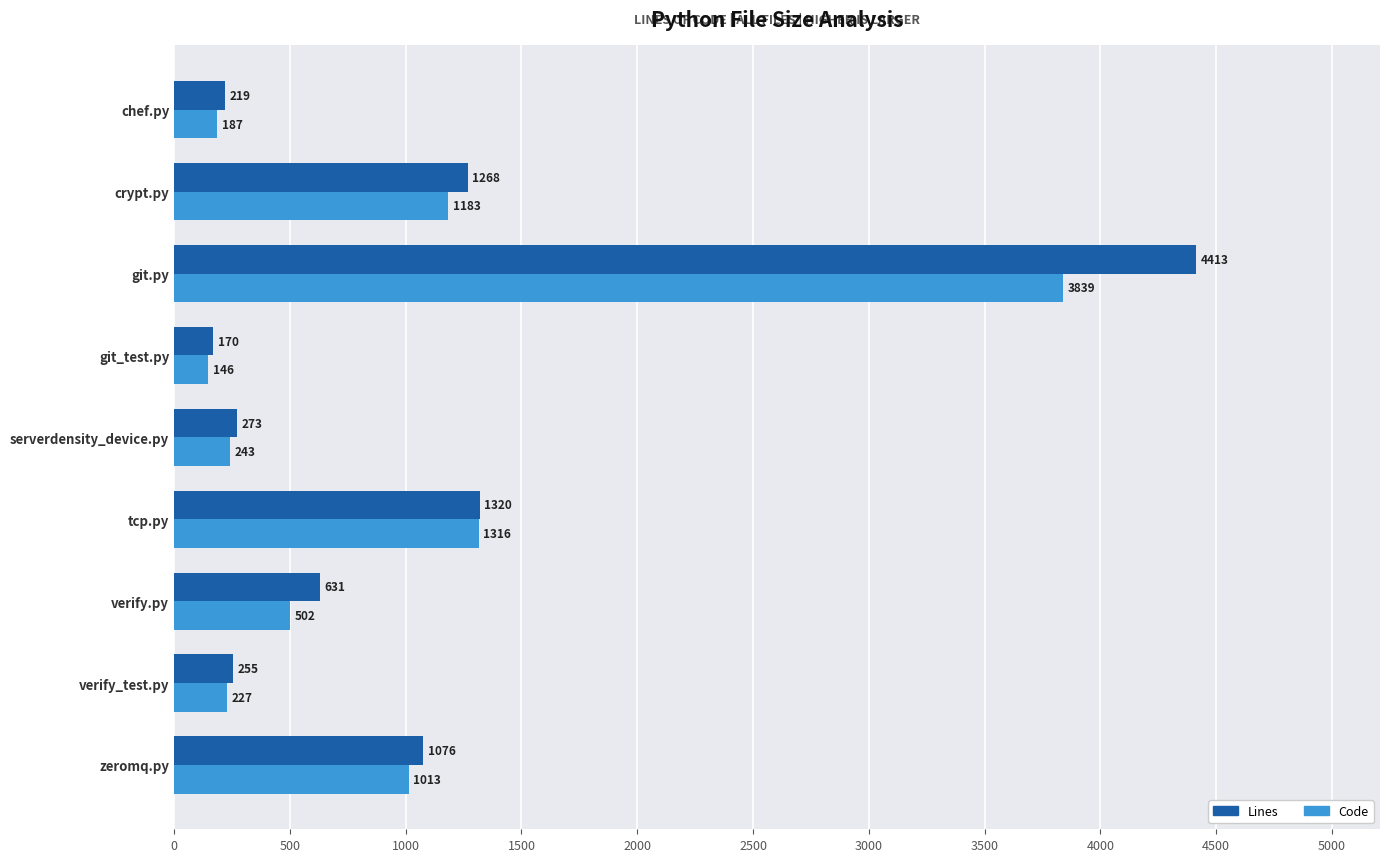

What value does the Lines series have at crypt.py?

1268